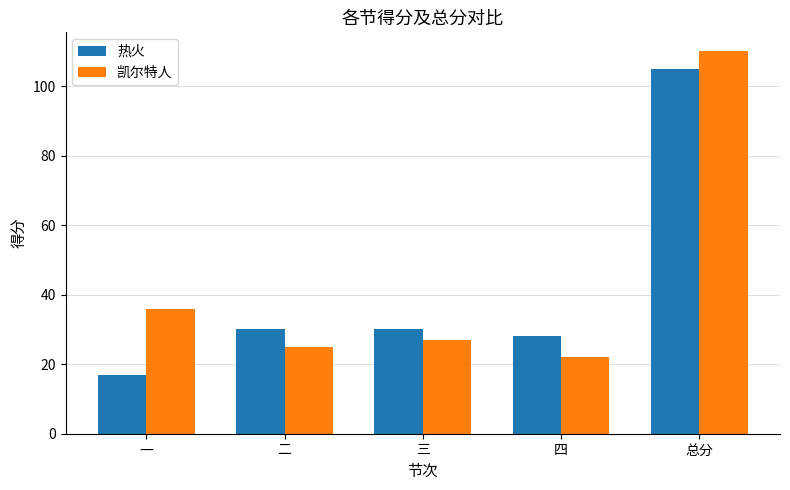

True or false: 凯尔特人 has a value of 17 at 二.

False